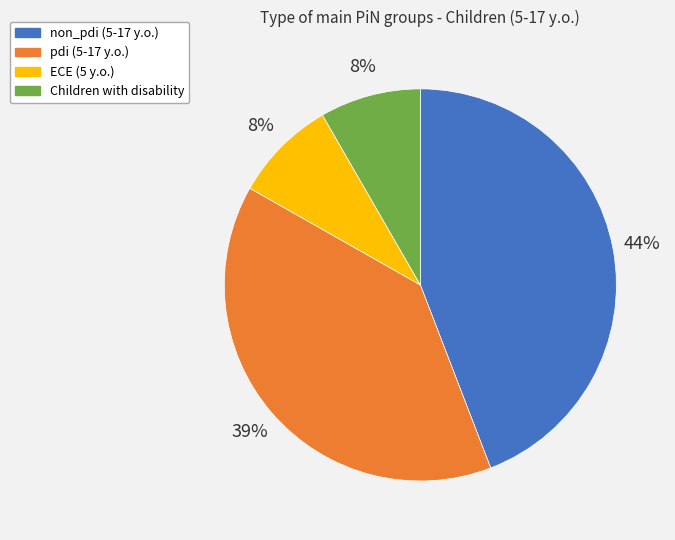

Is the sum of Children with disability and pdi (5-17 y.o.) greater than half?

No